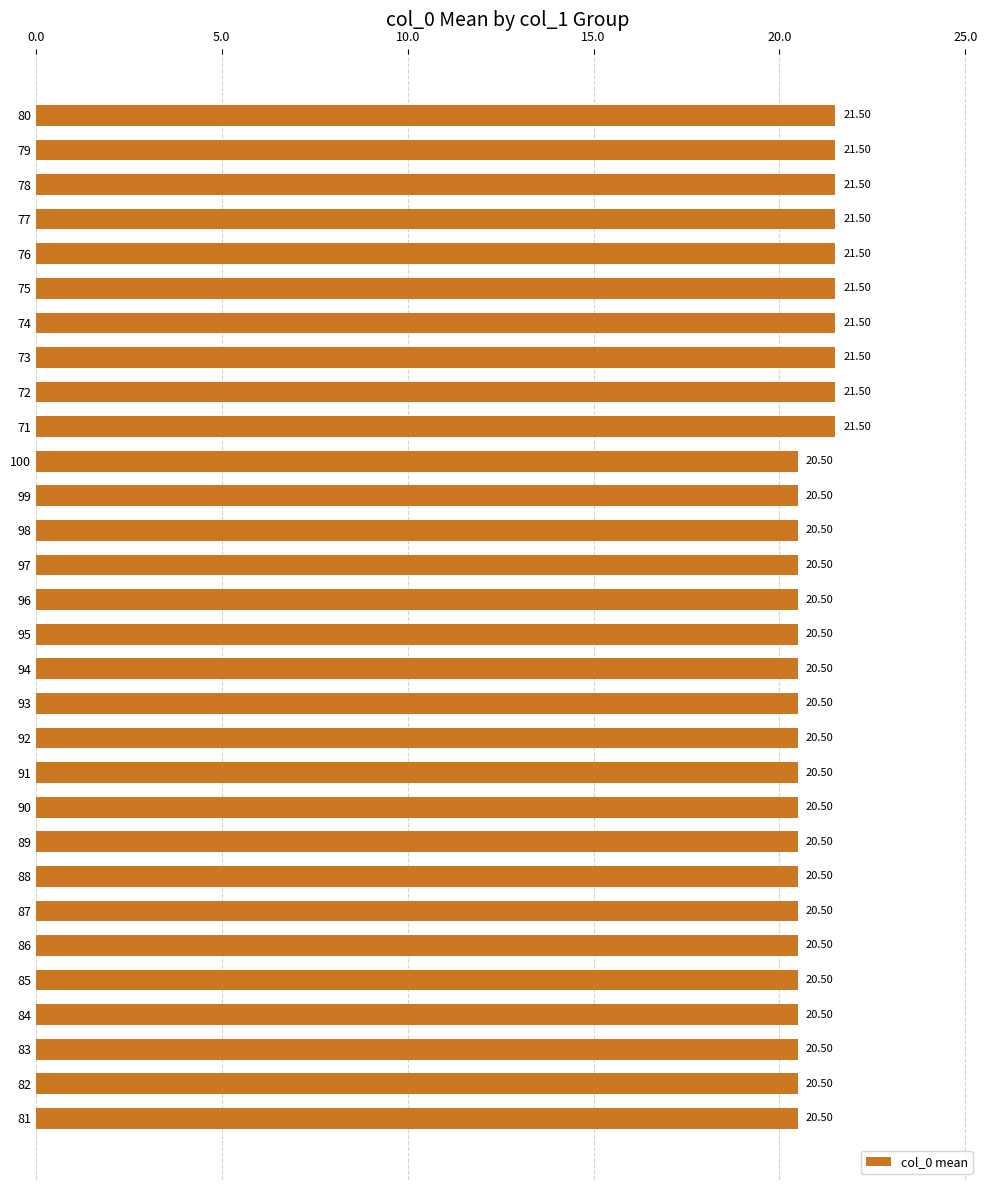

What is the difference between the maximum and minimum values?

1.0